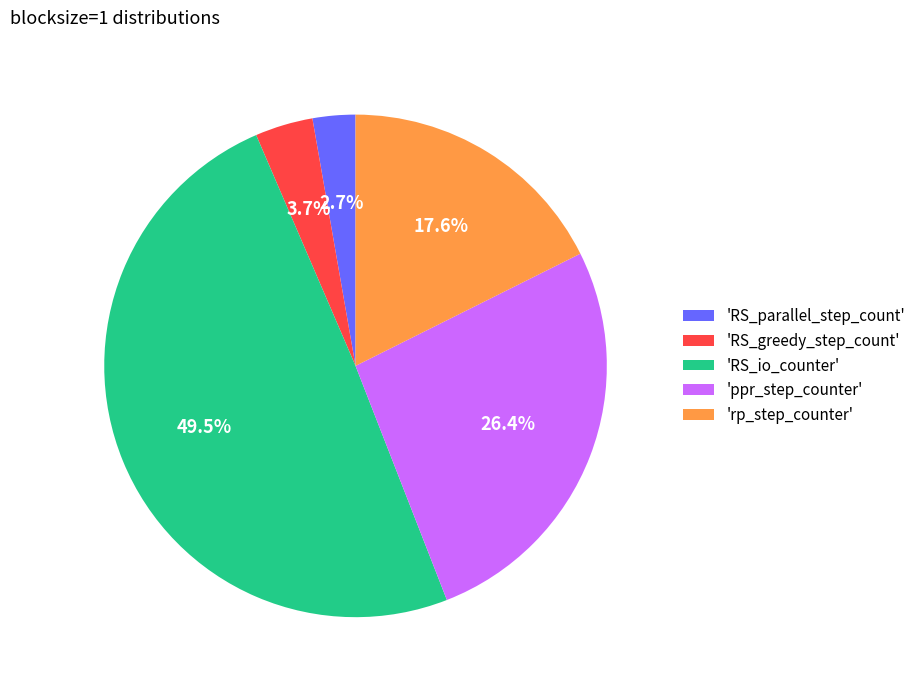

What percentage is NOT represented by 'RS_parallel_step_count'?

97.3%